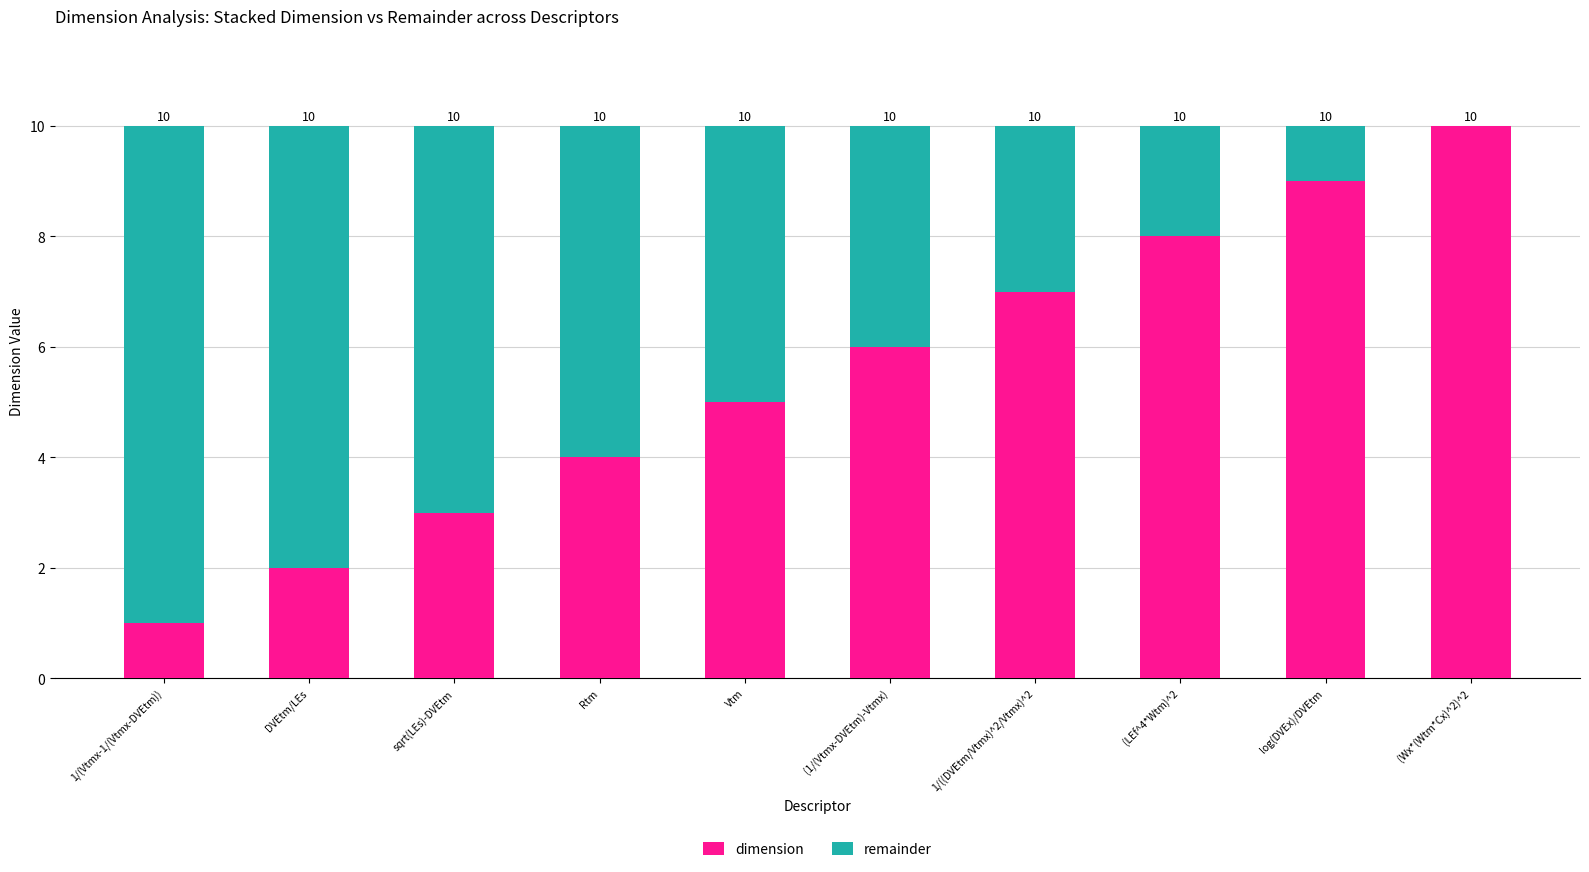

What is the sum of the dimension values at DVEtm/LEs and 1/((DVEtm/Vtmx)^2/Vtmx)^2?

9